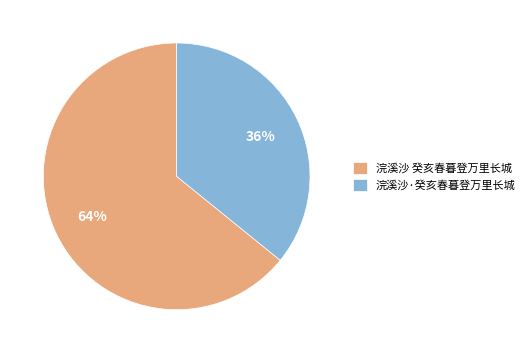

Does 浣溪沙 癸亥春暮登万里长城 account for over 50% of the chart?

Yes